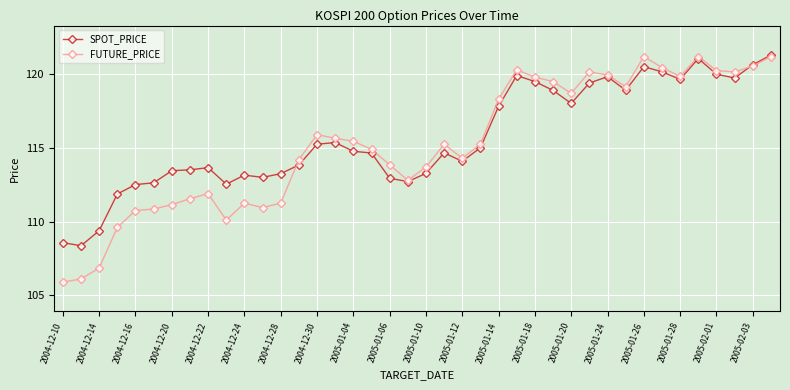

True or false: FUTURE_PRICE and SPOT_PRICE intersect in this chart.

True